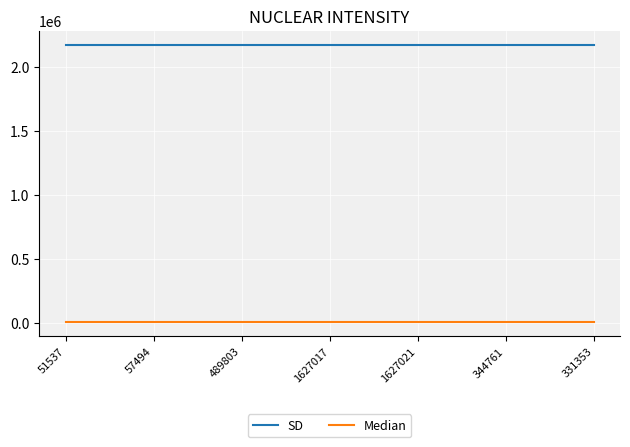

Rank the series by their maximum value, from lowest to highest.

Median, SD